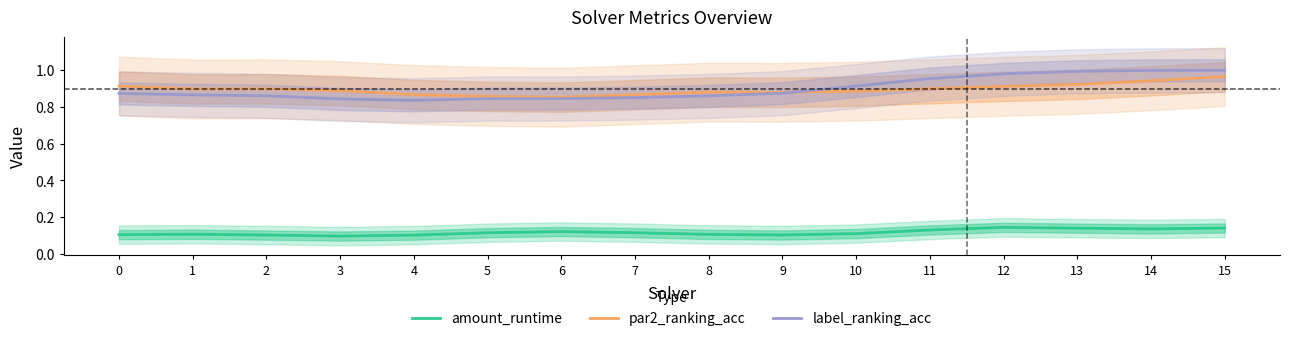

Rank the categories by par2_ranking_acc value from lowest to highest.

6, 5, 7, 4, 9, 8, 10, 3, 1, 2, 11, 12, 0, 13, 14, 15